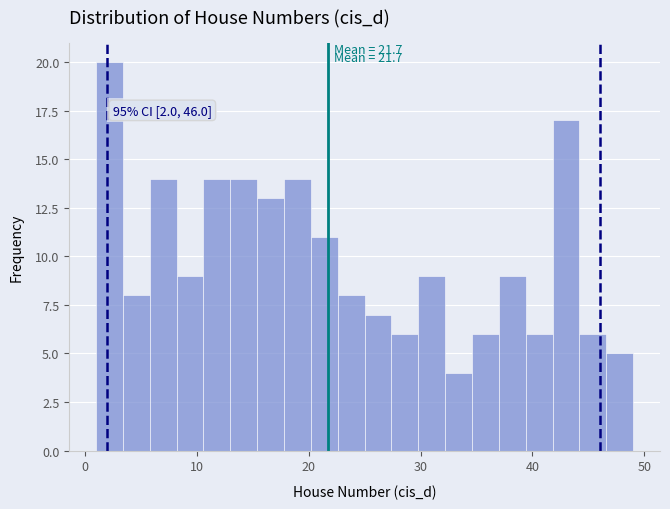

Read against the x-axis, roughly where is the centre of the tallest bar?

2